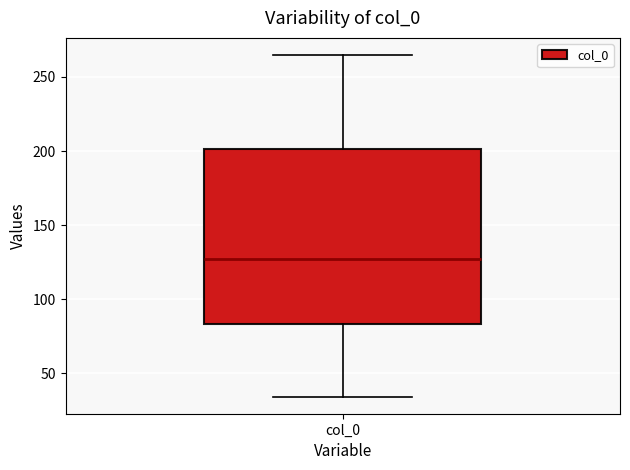

Transcribe this box plot: give where the median line is, the range the box spans, and where the two whiskers end, as read against the y-axis. The values are not printed on the chart, so give them approximately, as read against the axis.

median 125, box 85 to 200, whiskers 35 to 265